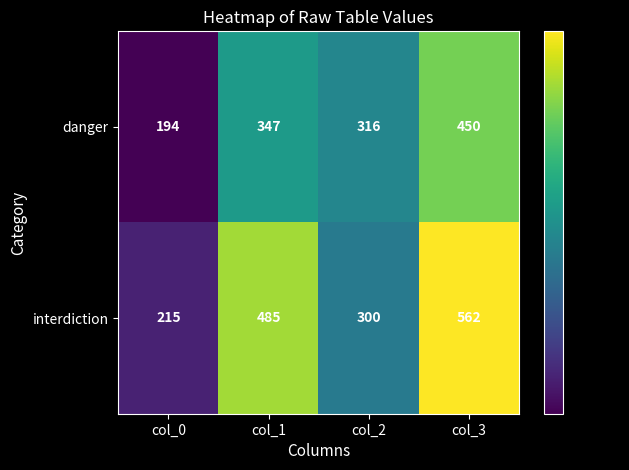

What is the difference between the highest and lowest values at col_1?

138